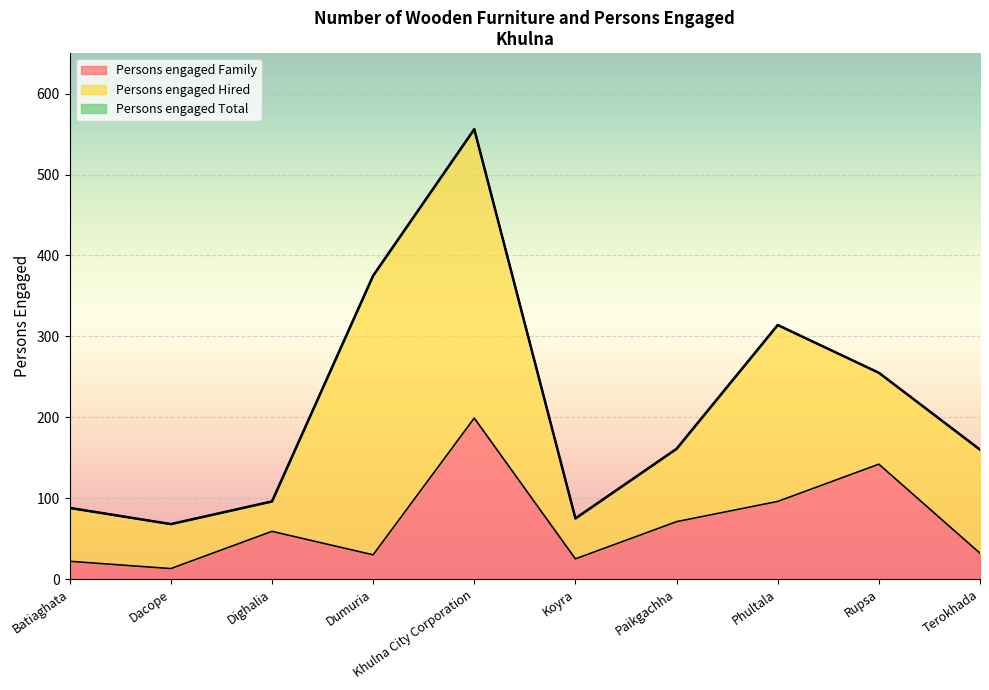

How many data points in Persons engaged Family are above 59?

4